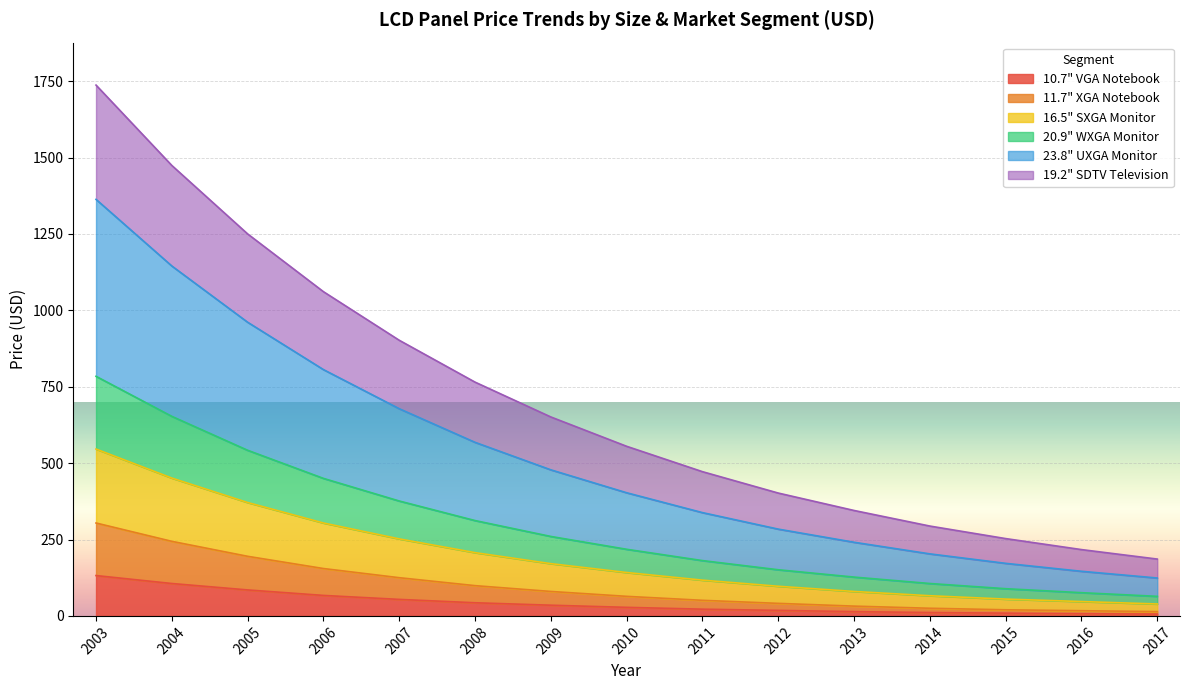

True or false: 20.9" WXGA Monitor has a value of 1820 at 2003.

False